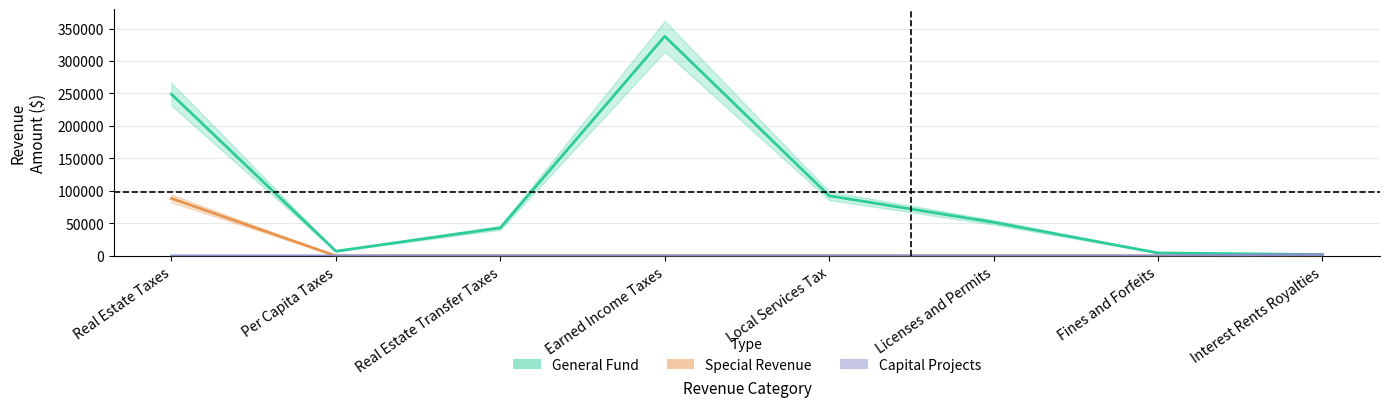

Reading left to right, what are all the values shown in this chart?

General Fund: Real Estate Taxes=248873	Per Capita Taxes=7224	Real Estate Transfer Taxes=43184	Earned Income Taxes=338122	Local Services Tax=92482	Licenses and Permits=51695	Fines and Forfeits=4554	Interest Rents Royalties=1973
Special Revenue: Real Estate Taxes=88459	Per Capita Taxes=0	Real Estate Transfer Taxes=0	Earned Income Taxes=0	Local Services Tax=0	Licenses and Permits=0	Fines and Forfeits=0	Interest Rents Royalties=78
Capital Projects: Real Estate Taxes=0	Per Capita Taxes=0	Real Estate Transfer Taxes=0	Earned Income Taxes=0	Local Services Tax=0	Licenses and Permits=0	Fines and Forfeits=0	Interest Rents Royalties=1818